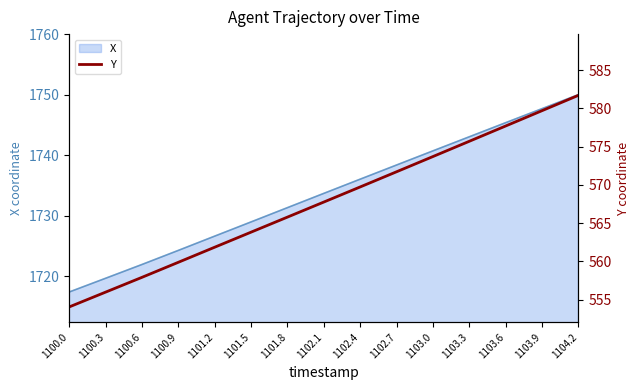

Between 1103.0 and 1100.6, which is larger?

1103.0